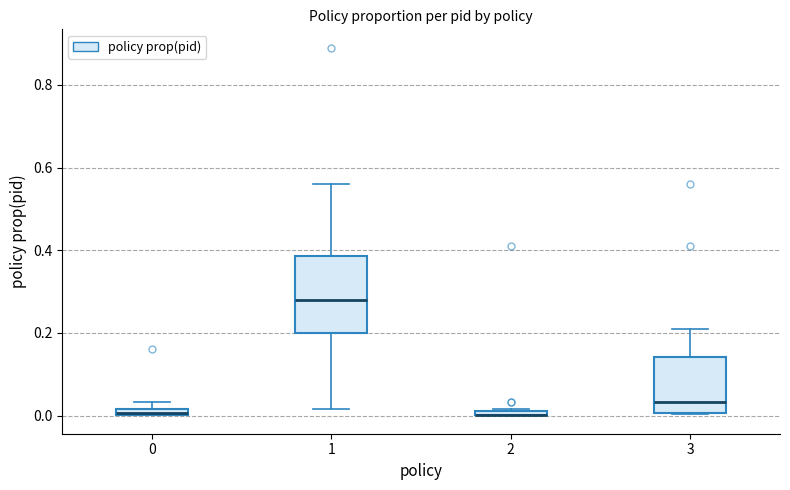

Comparing the boxes themselves (not the whiskers), which one is the tallest?

1